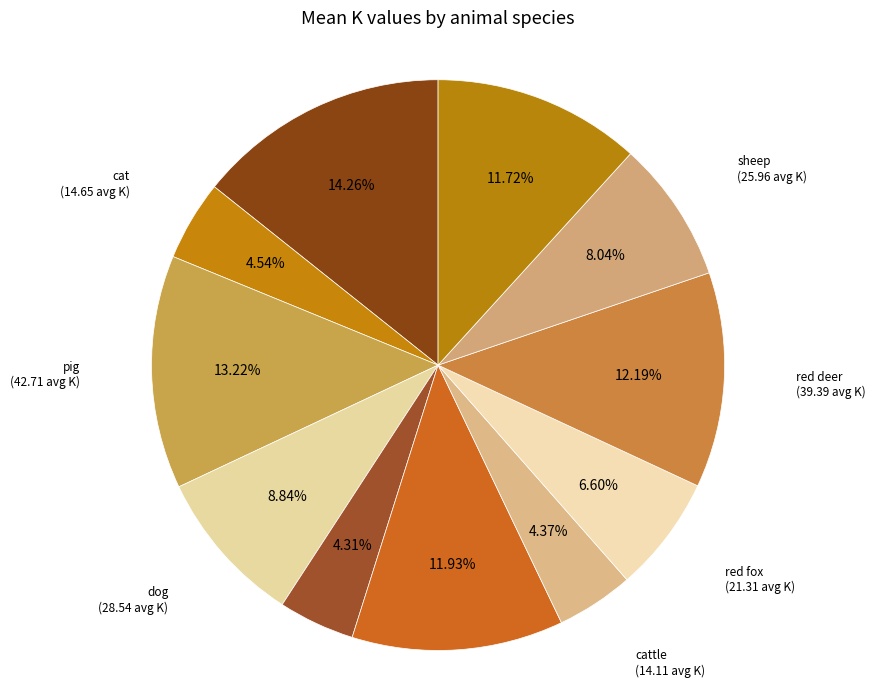

To the nearest percent, what portion does red deer represent?

12%